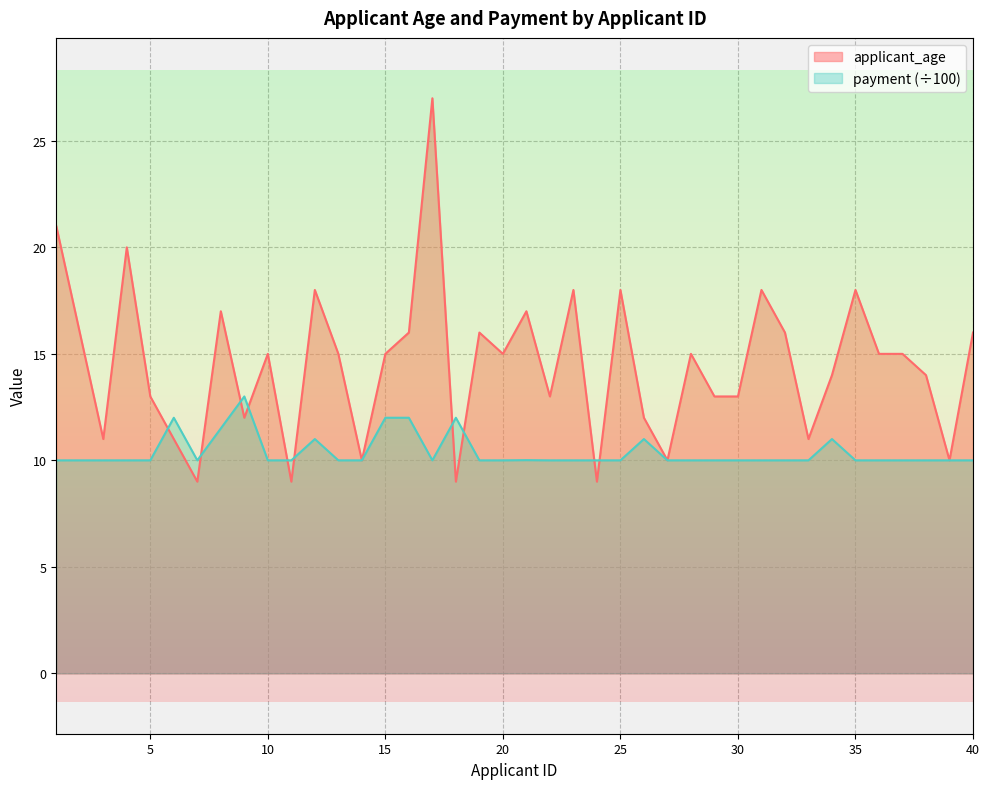

Where do applicant_age and payment first cross each other?

5 and 6